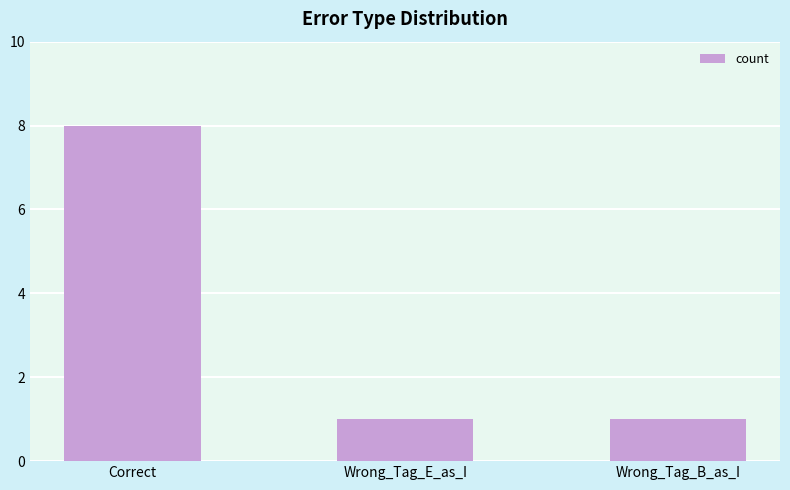

What position from the right is Wrong_Tag_E_as_I?

2